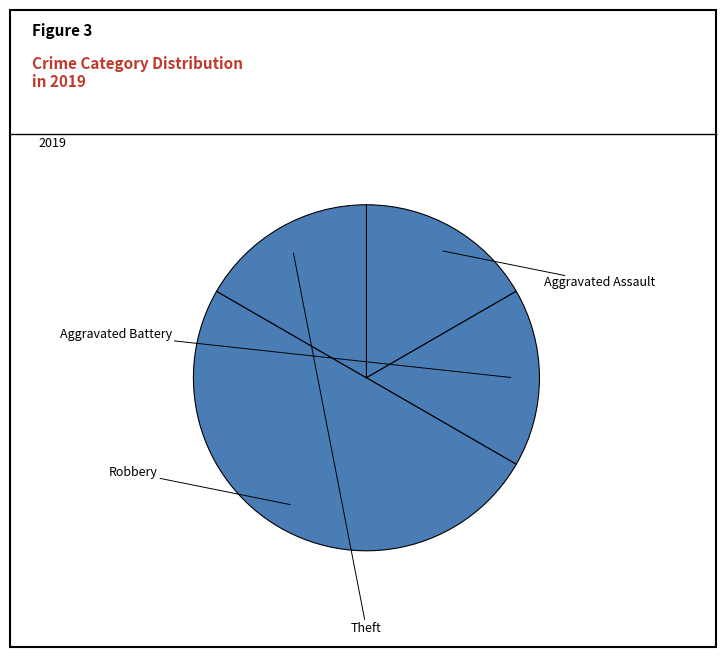

Between Aggravated Assault and Robbery, which is larger?

Robbery